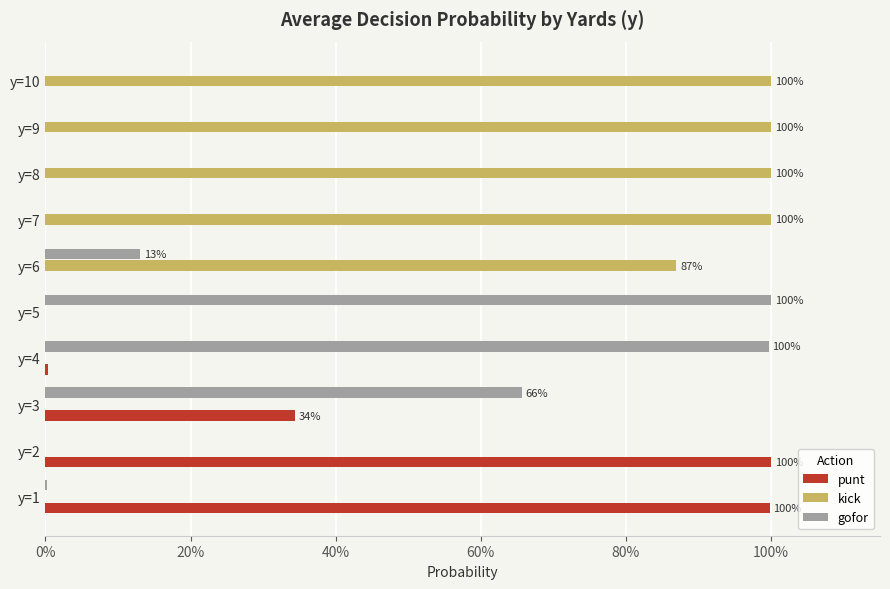

What are all the series names shown in the legend?

punt, kick, gofor